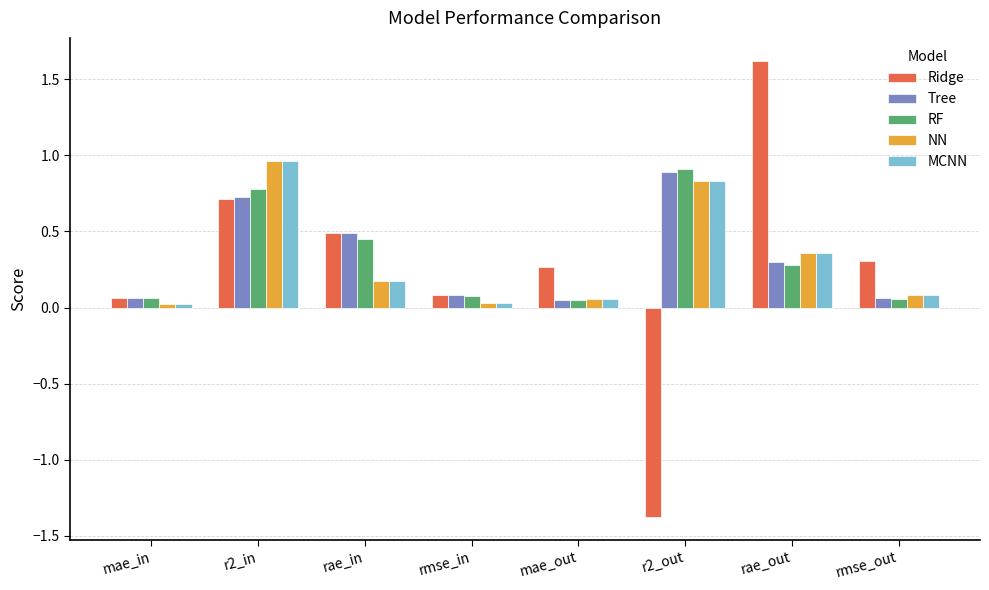

What is the approximate value of RF at r2_out?

0.9